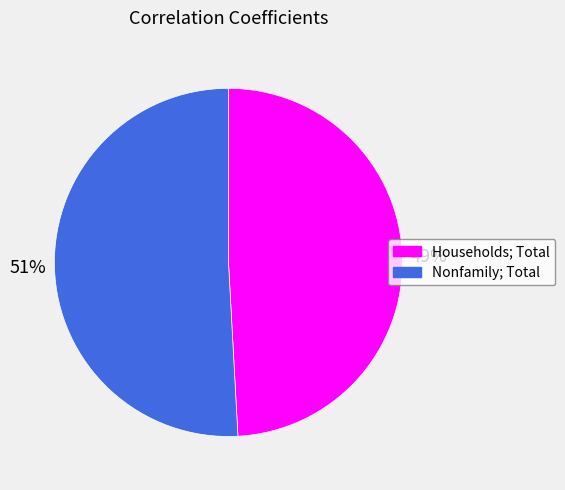

Is there any slice that represents more than half of the pie?

Yes